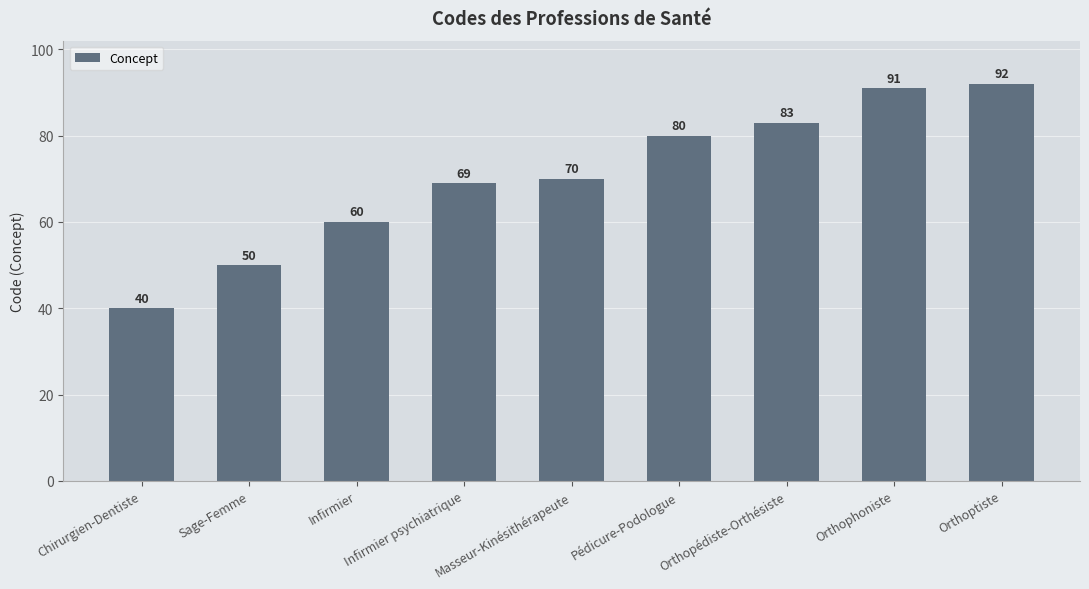

What is the change in value from Sage-Femme to Orthoptiste?

+42